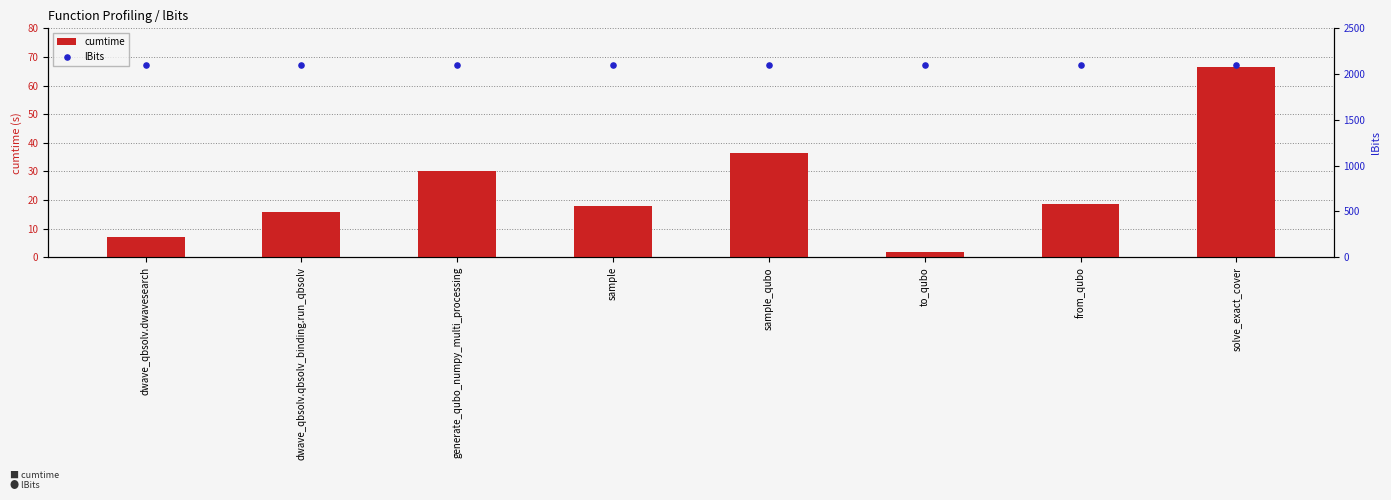

Which series contains the lowest Y value?

cumtime